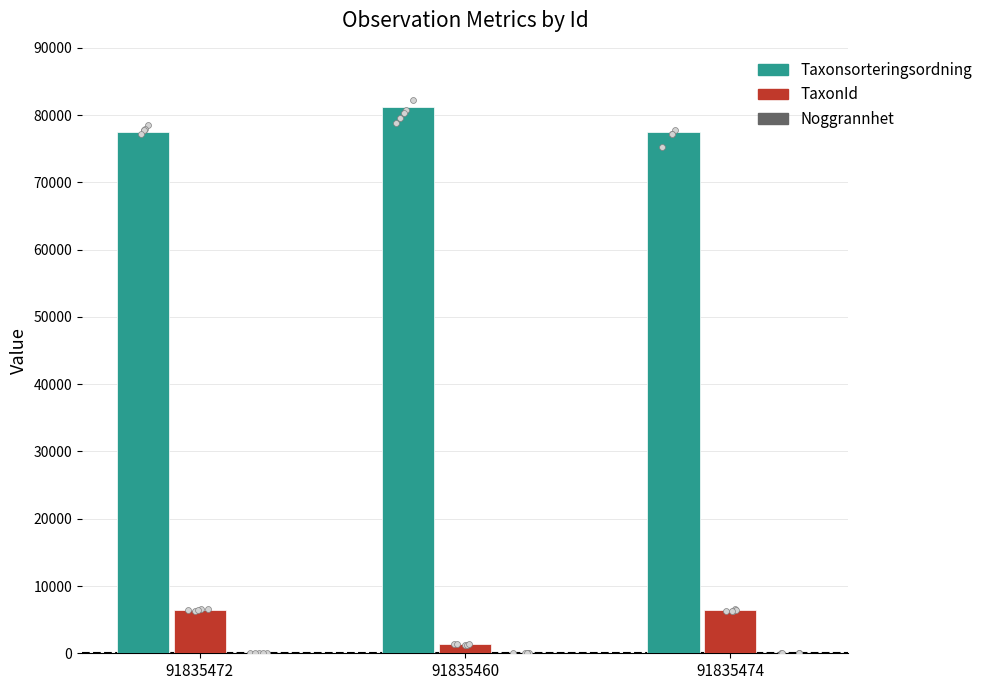

Which series reaches the minimum Y coordinate?

Noggrannhet